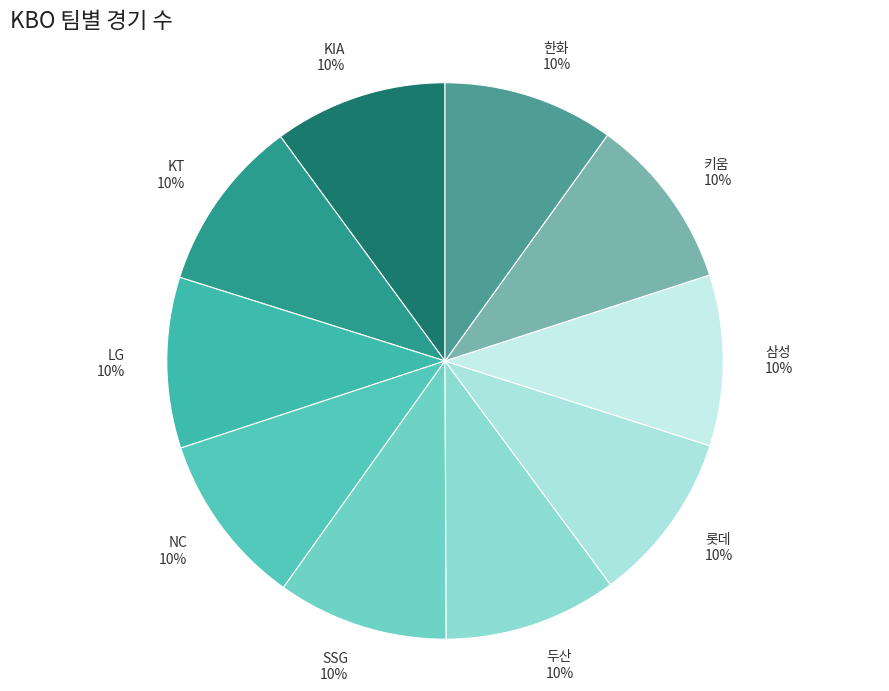

To the nearest percent, what portion does 삼성 represent?

10%